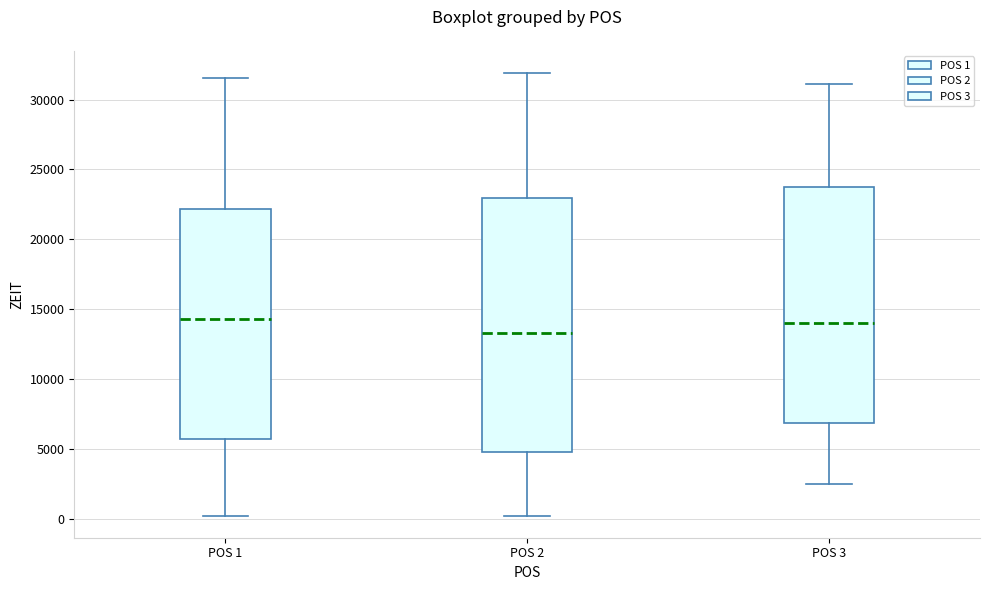

Where does the upper whisker of the box for POS 3 end on the y-axis? The values are not printed on the chart, so give them approximately, as read against the axis.

31000